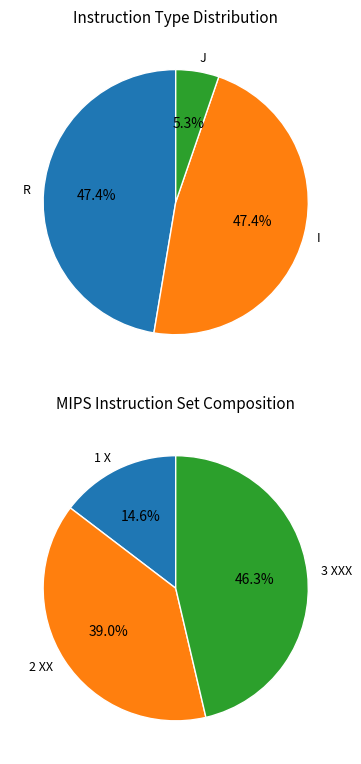

Count the number of slices in the pie.

3